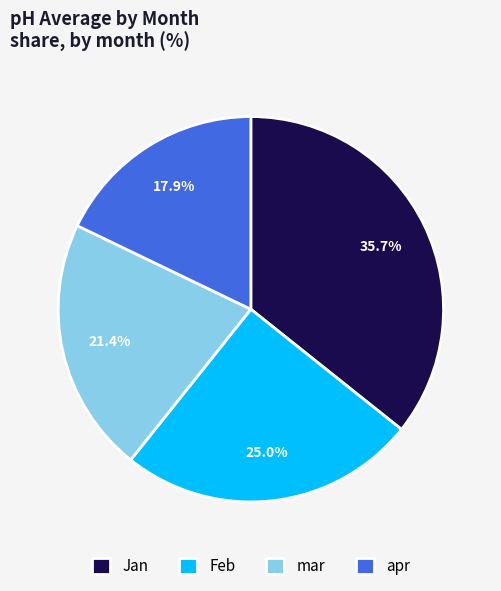

Rank the categories by value from highest to lowest.

Jan, Feb, mar, apr